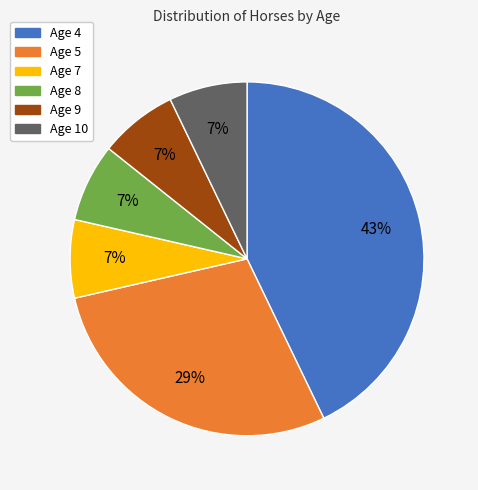

Is there any slice that represents more than half of the pie?

No